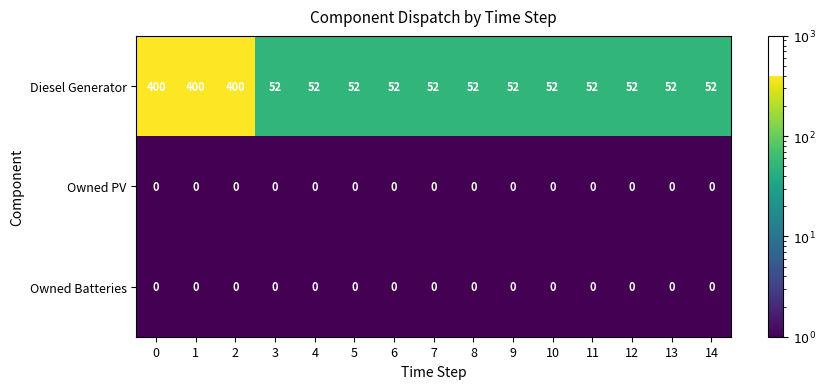

What is the maximum value shown in the chart?

400